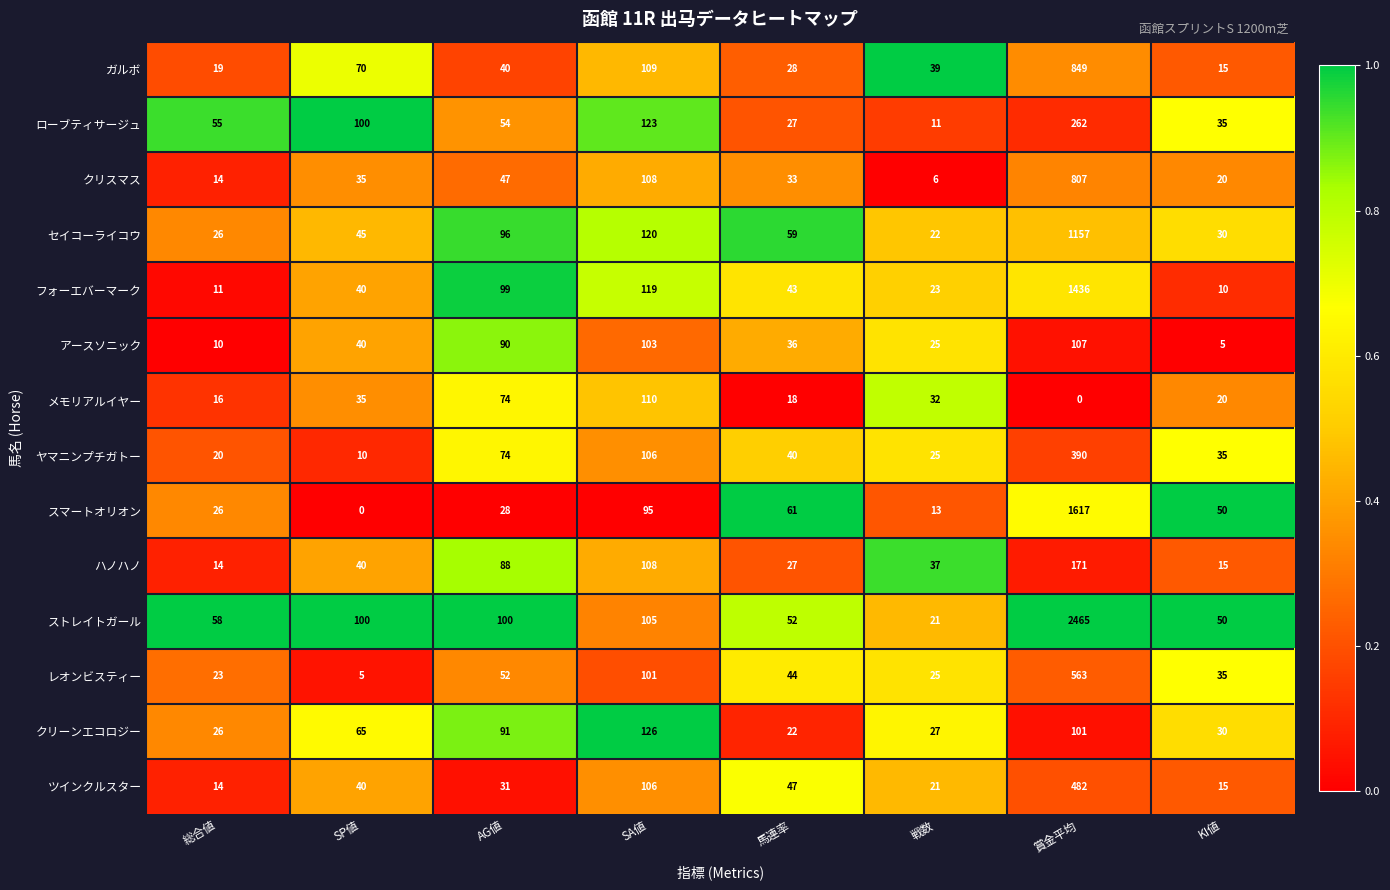

What is the difference between the ヤマニンプチガトー values at SP値 and KI値?

25